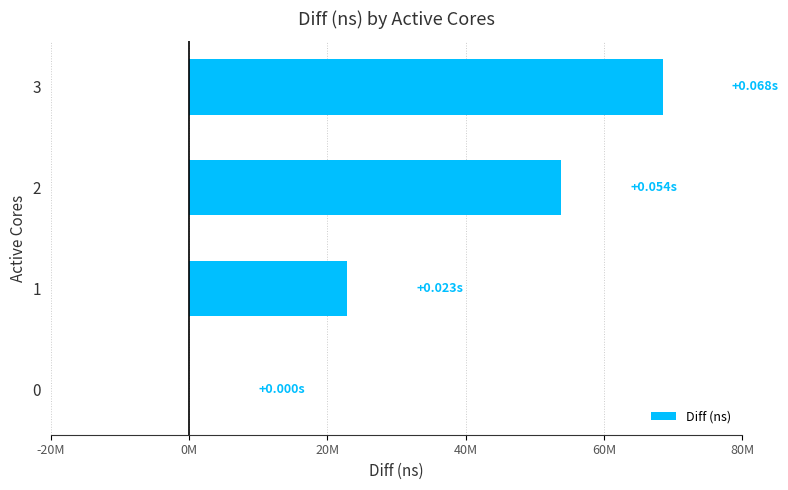

Reading left to right, transcribe all the data shown in this chart.

0	22886807	53821768	68477463